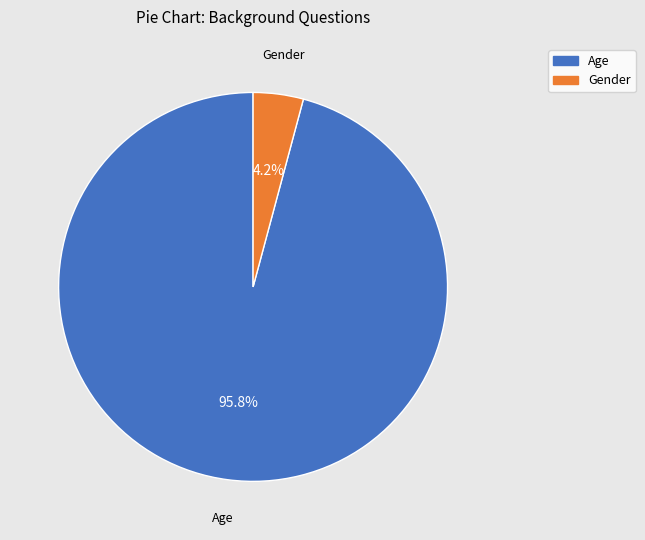

Which category accounts for the majority?

Age